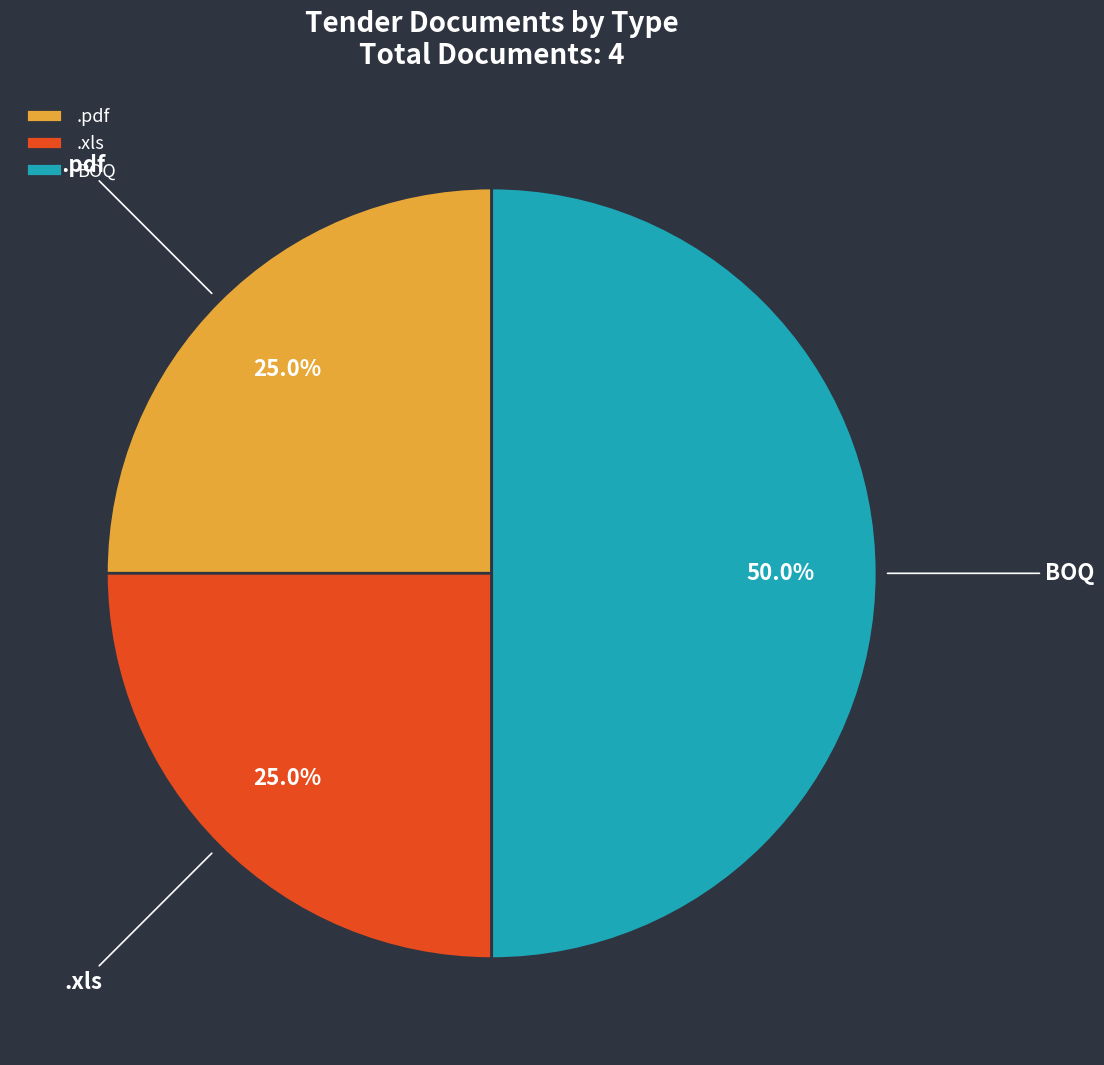

What is the ratio of the value at BOQ to the value at .pdf?

2.0